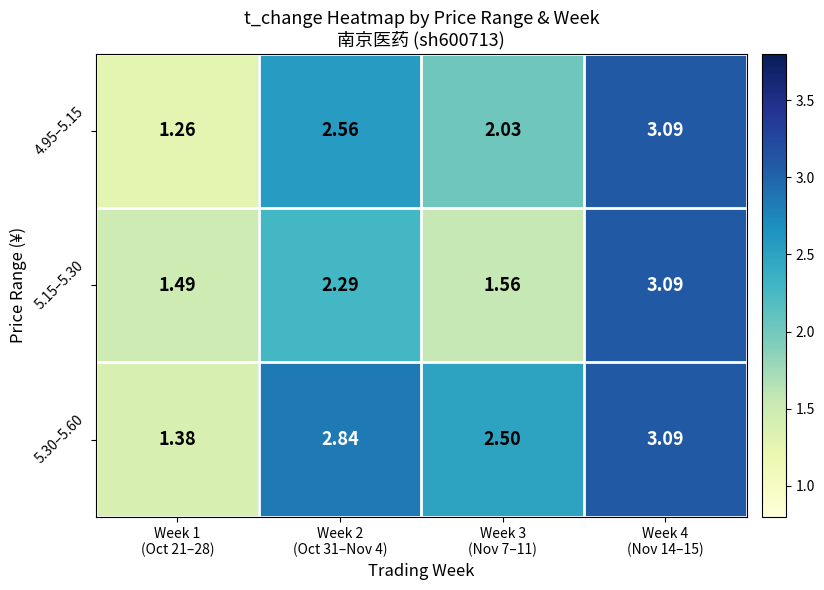

Rank the series by their maximum value, from lowest to highest.

4.95–5.15, 5.15–5.30, 5.30–5.60